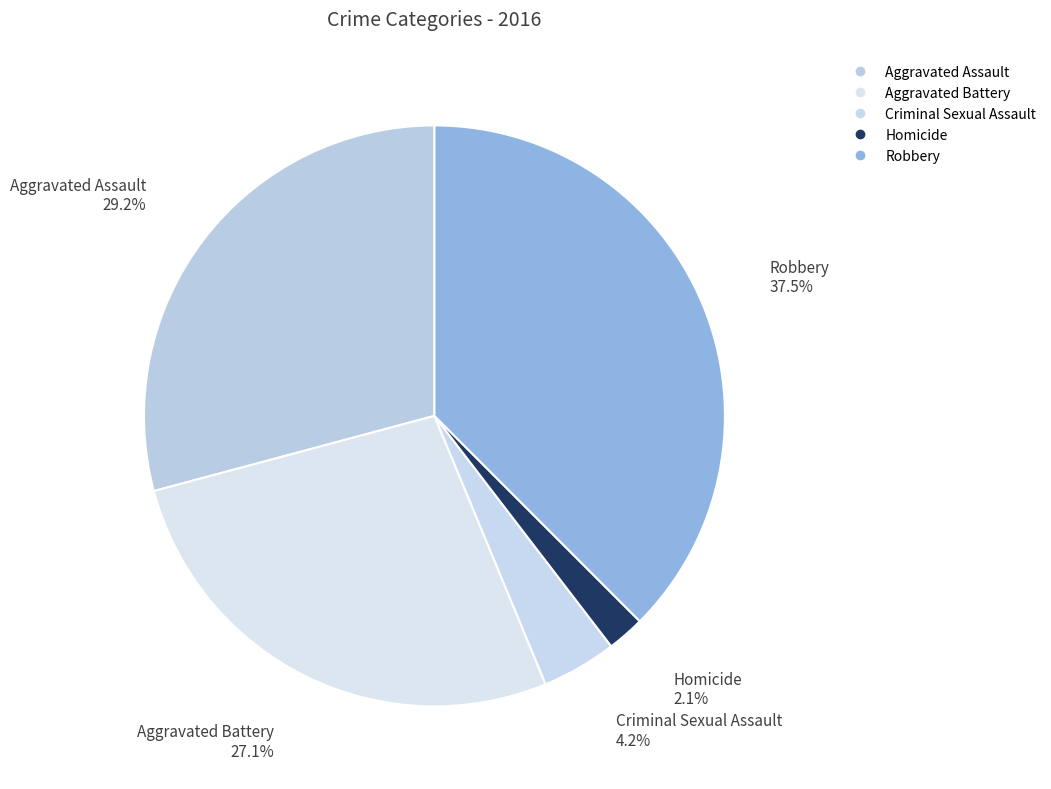

What is the ratio of the value at Robbery to the value at Homicide?

18.0